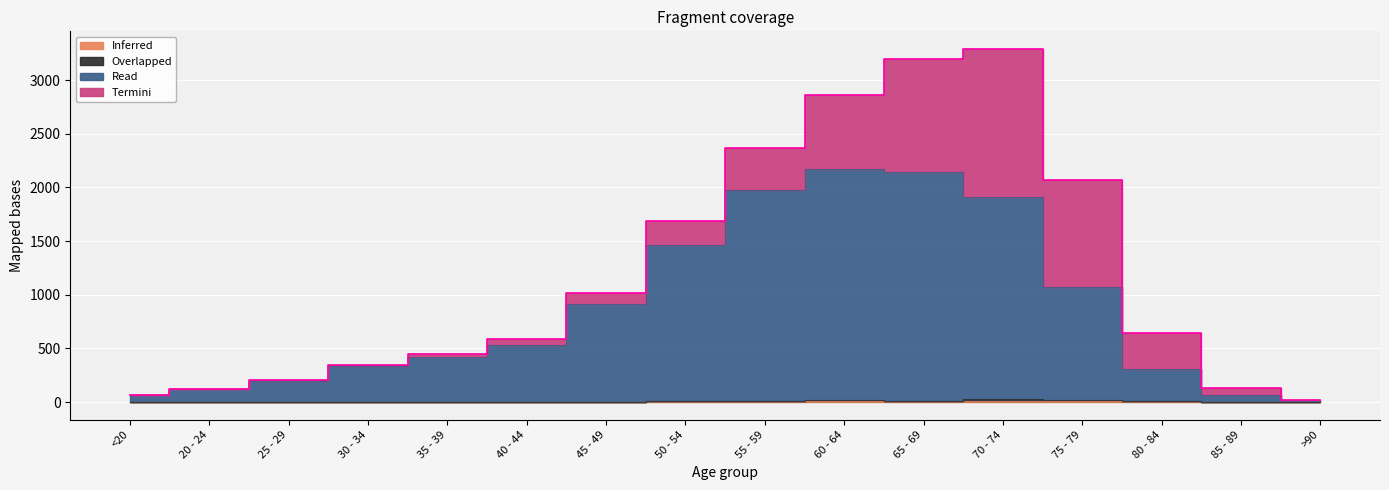

What is the sum of all Inferred values?

72